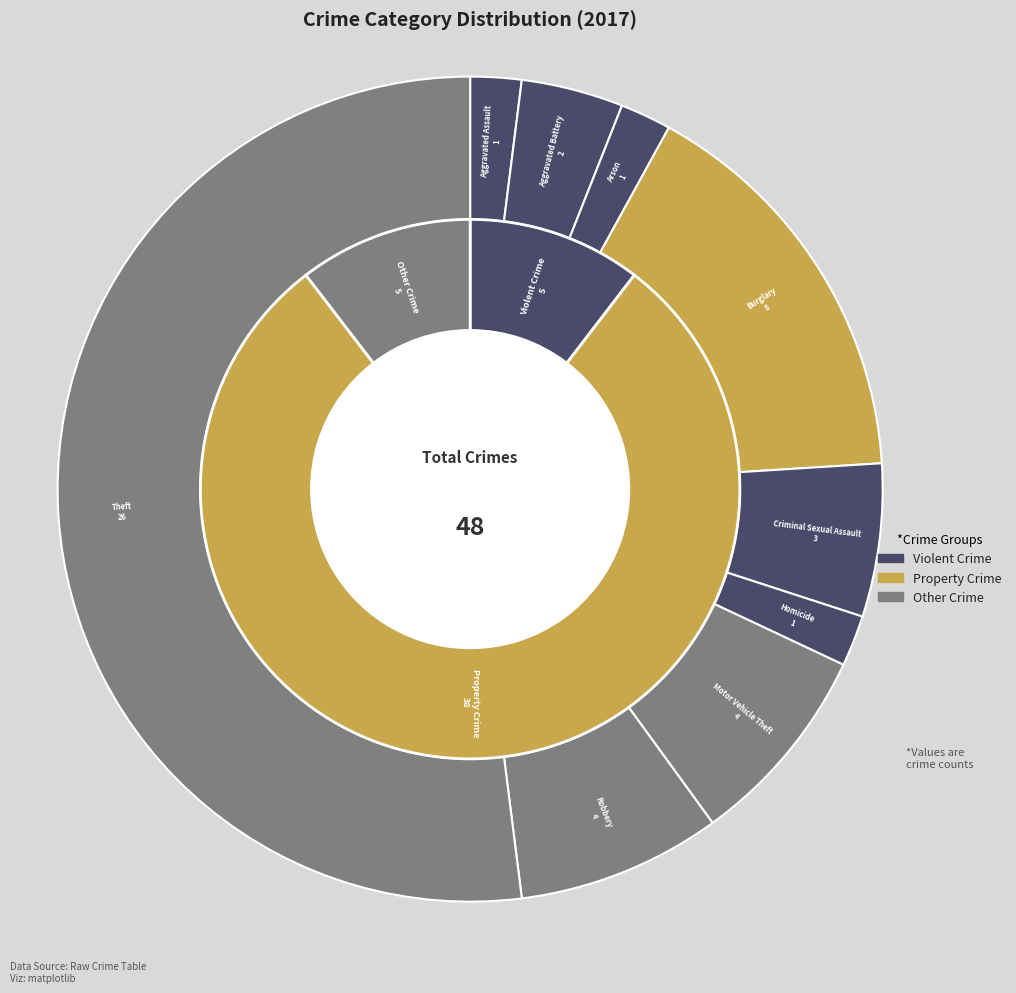

Approximately how many times larger is the value at Criminal Sexual Assault compared to Theft?

0.1